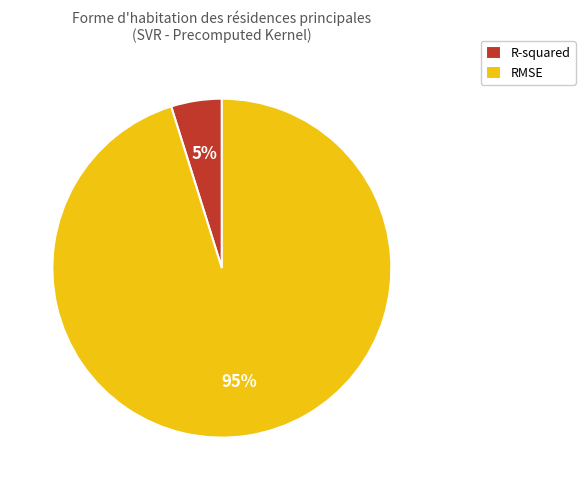

What is the largest slice in the pie chart?

RMSE